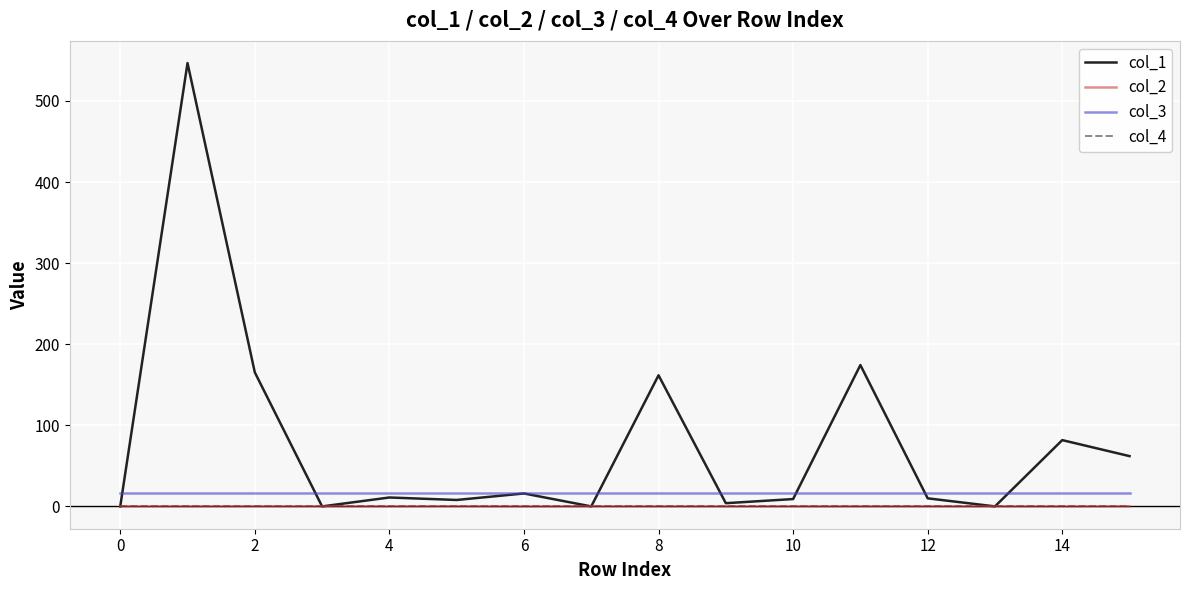

Which series has the widest spread of values?

col_1